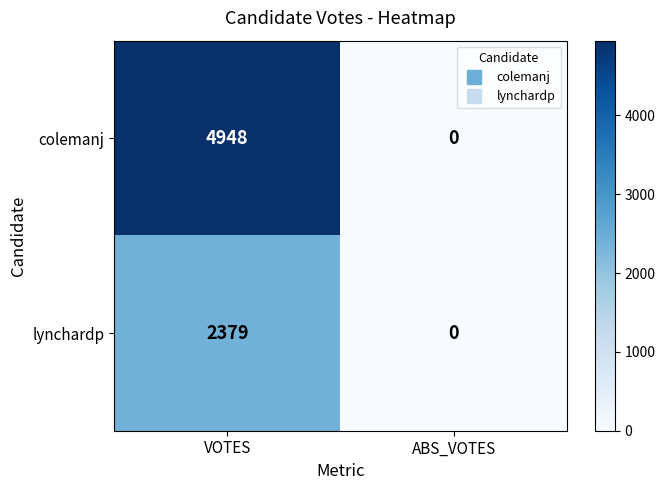

At which label is lynchardp closest to 1189?

ABS_VOTES